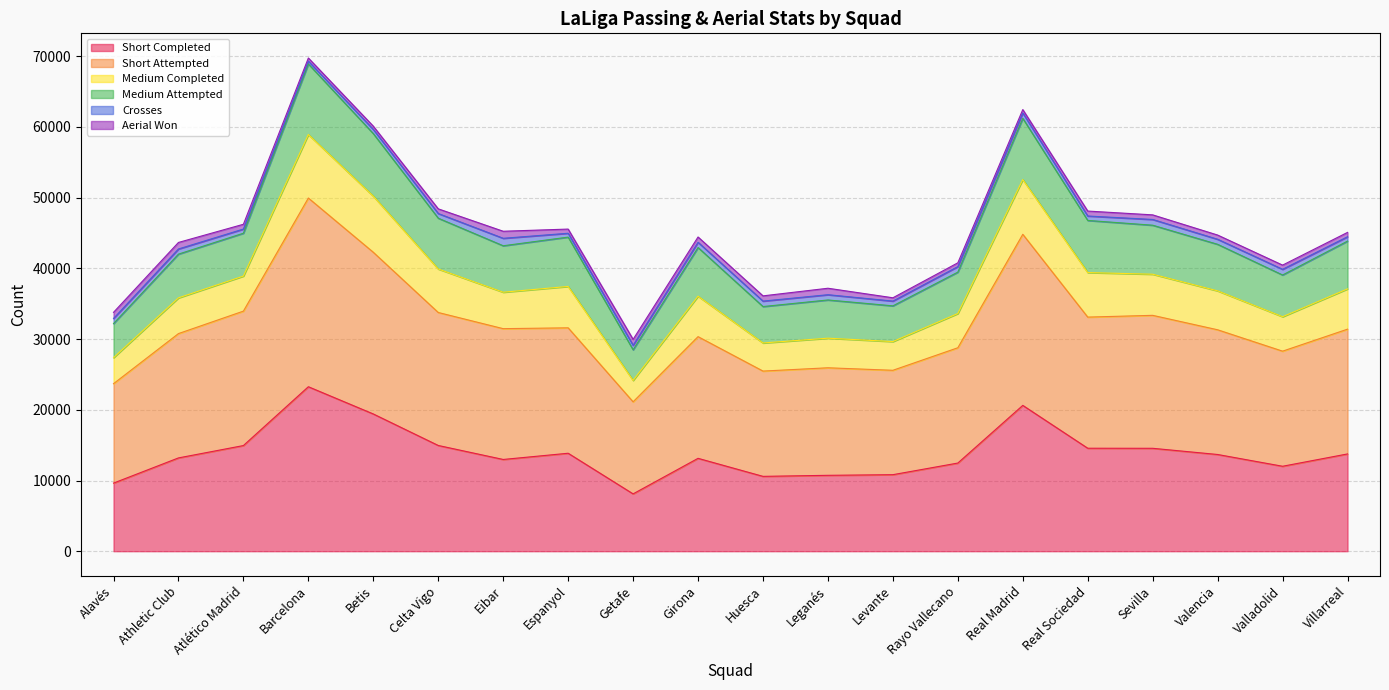

Does the chart display data point markers on the line(s)?

No